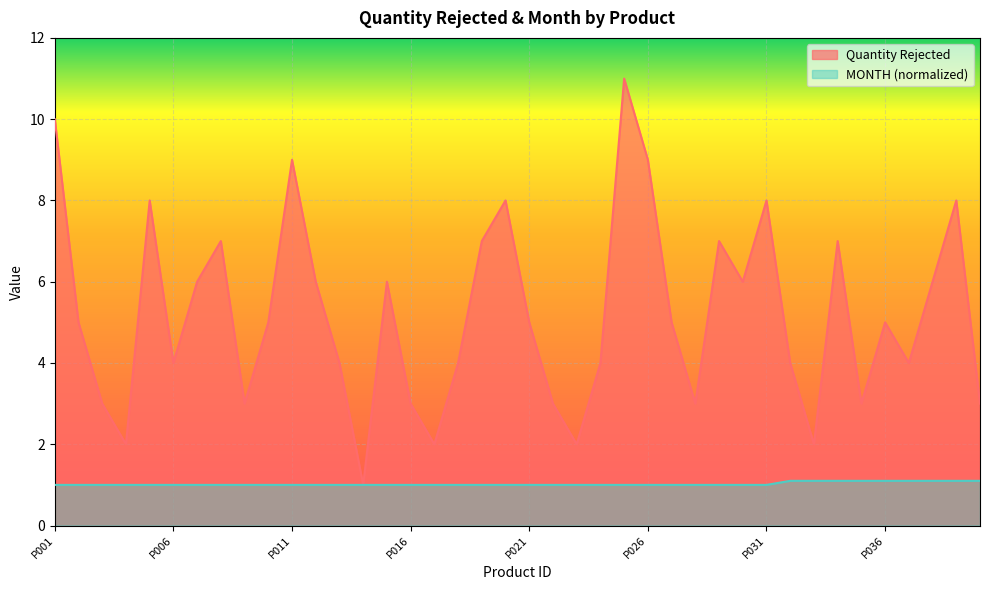

What is the sum of all Quantity Rejected values?

208.0